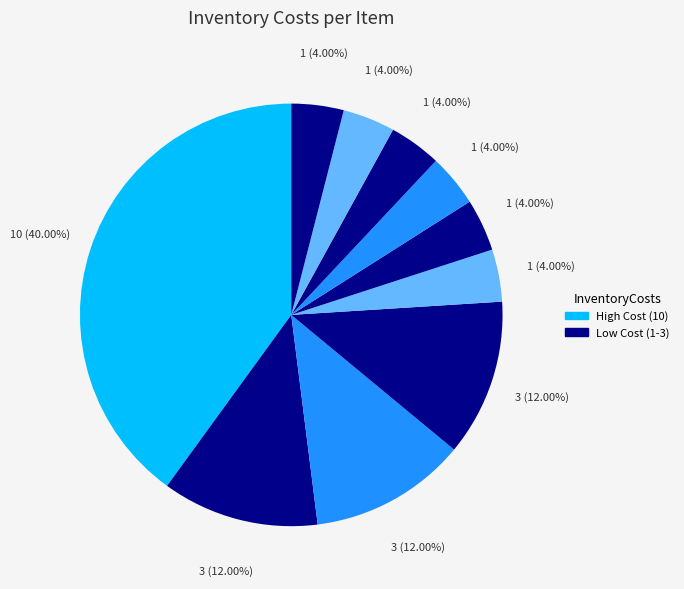

To the nearest percent, what is the difference between the largest and smallest slice percentages?

36%